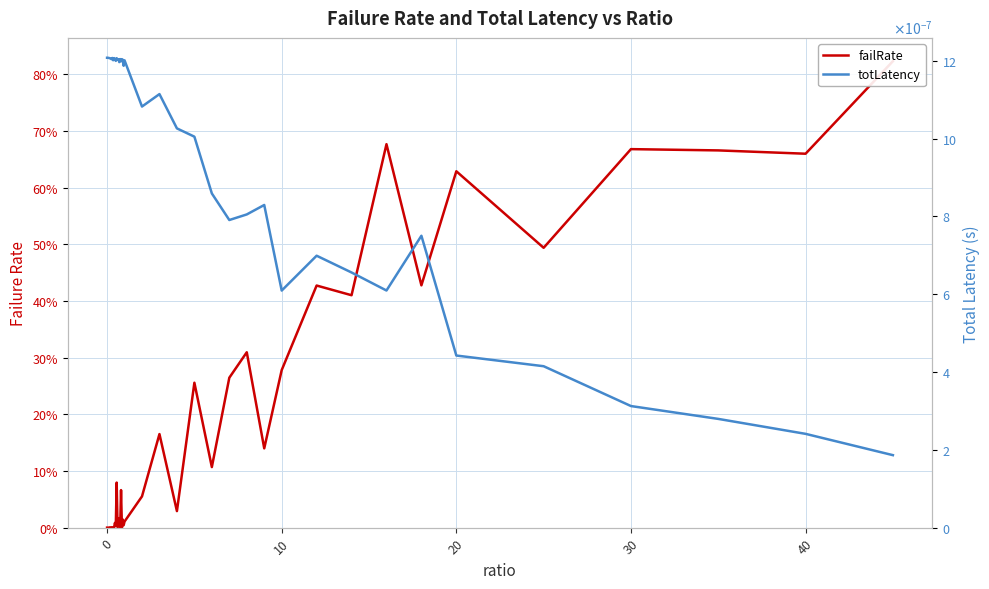

True or false: failRate and totLatency cross at least once.

True